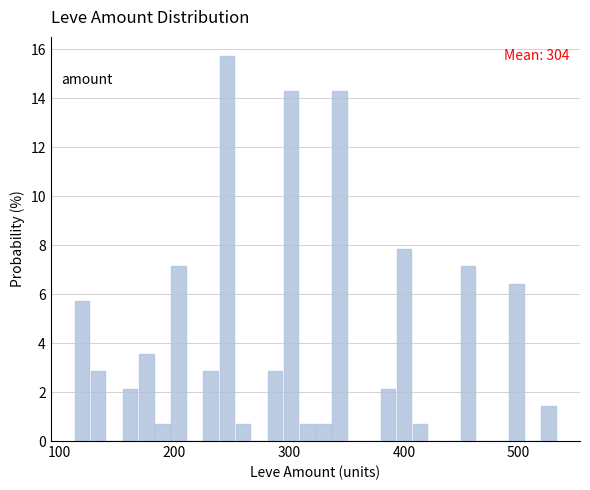

Around what value on the x-axis is the tallest bar? Give the approximate position of its centre, as read against the axis.

250